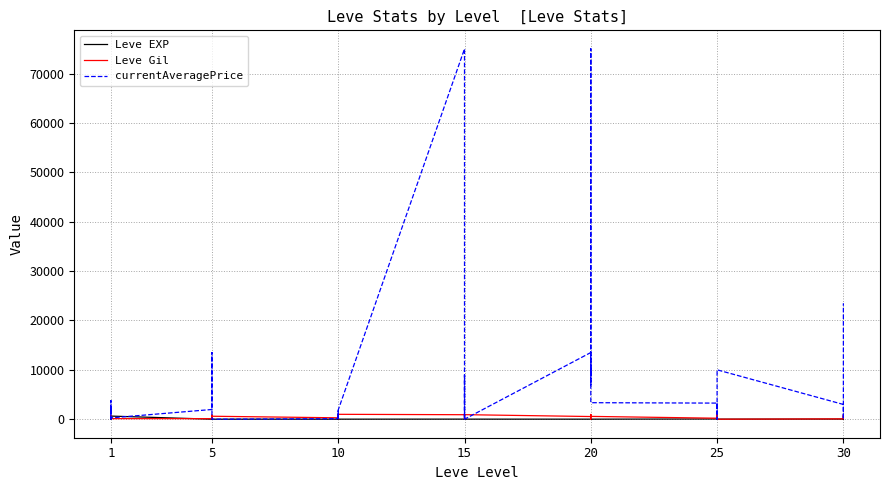

Rank the series by their maximum value, from lowest to highest.

Leve EXP, Leve Gil, currentAveragePrice